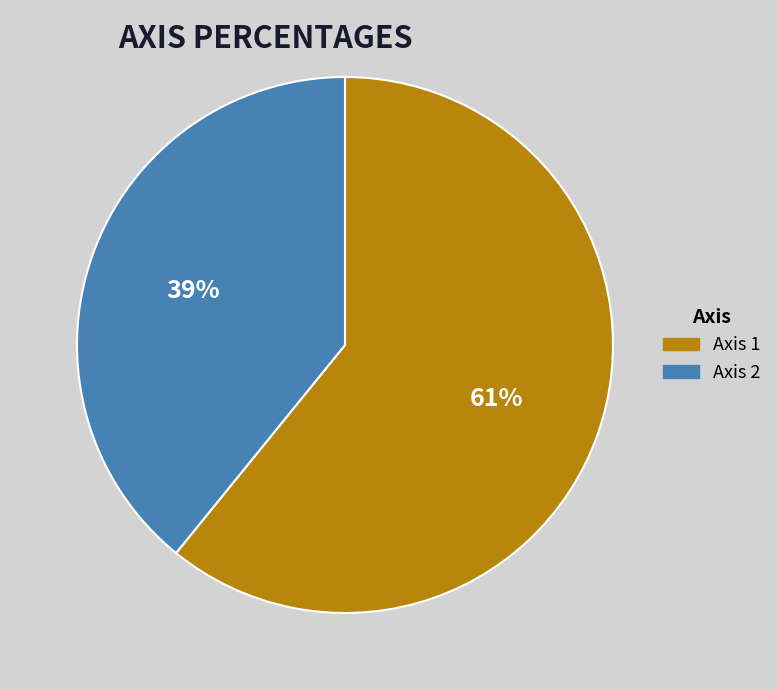

How many slices are in this pie chart?

2